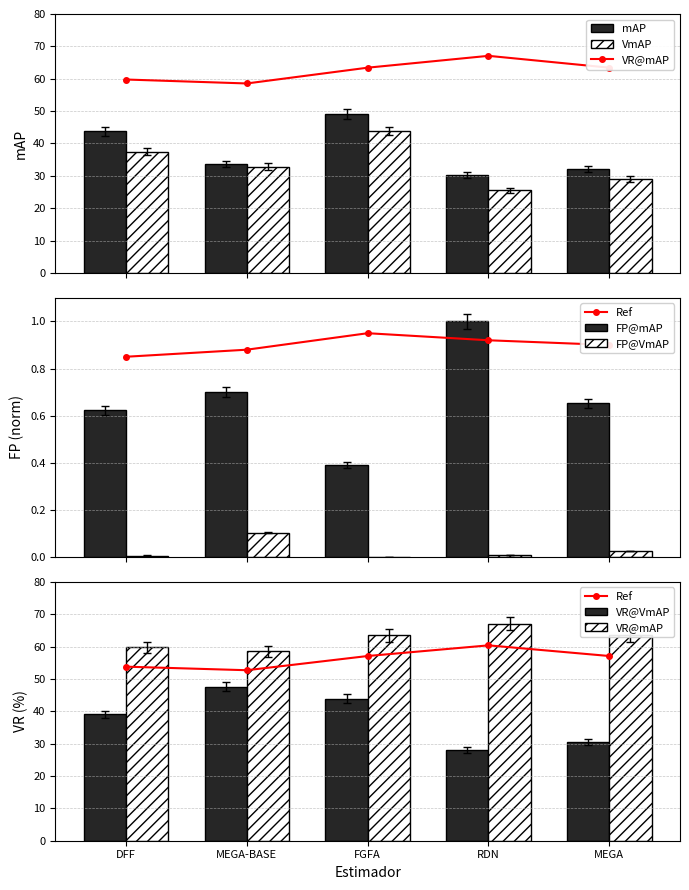

Between FGFA and RDN, which series saw the biggest shift?

mAP